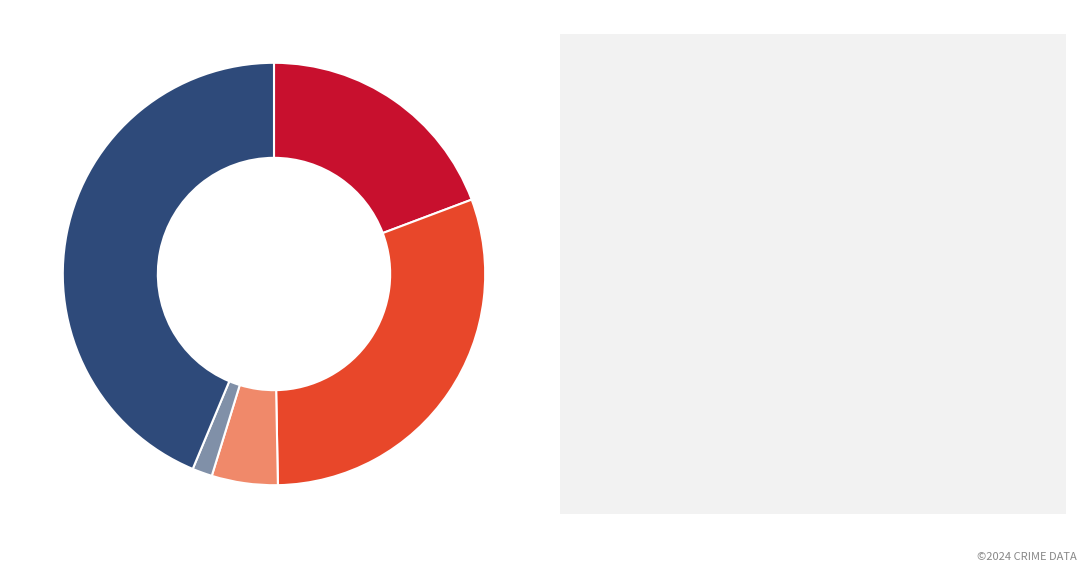

Is there any slice that represents more than half of the pie?

No